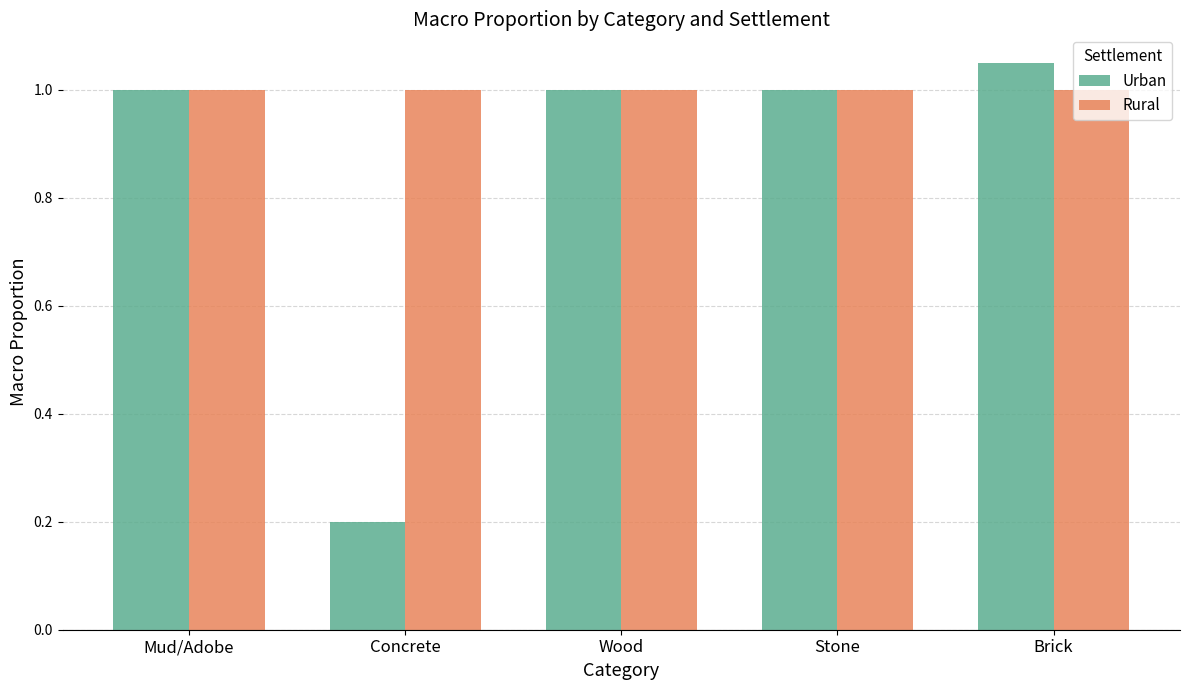

True or false: Urban has a value of 1.0 at Stone.

True